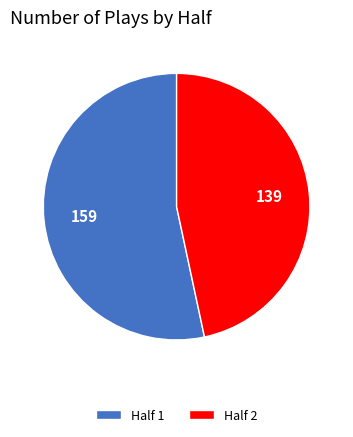

What is the ratio of the value at Half 1 to the value at Half 2?

1.1